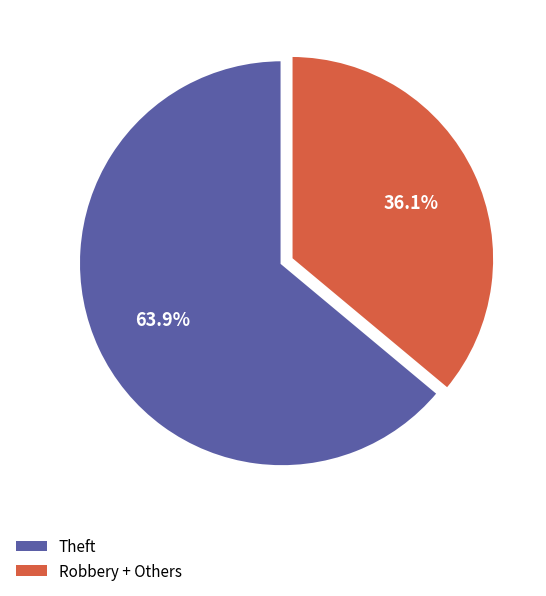

Is there any slice that represents more than half of the pie?

Yes